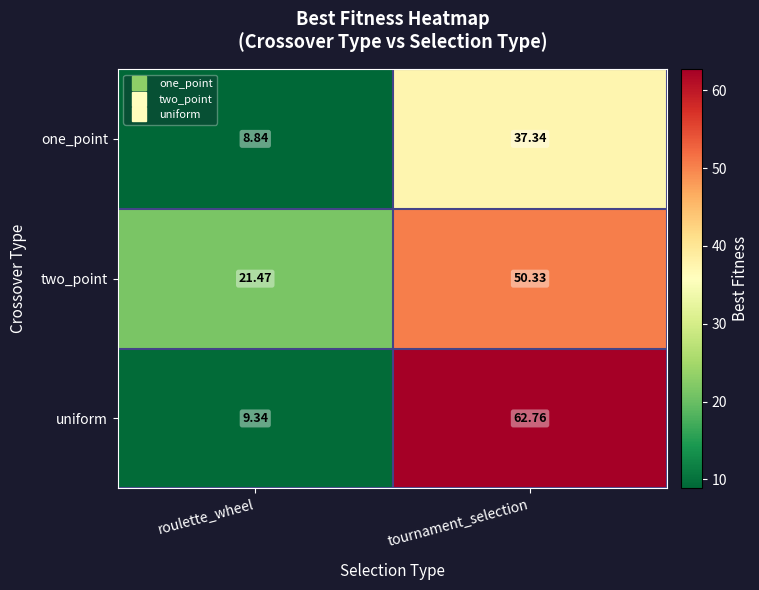

Which category has the highest value across all series?

tournament_selection